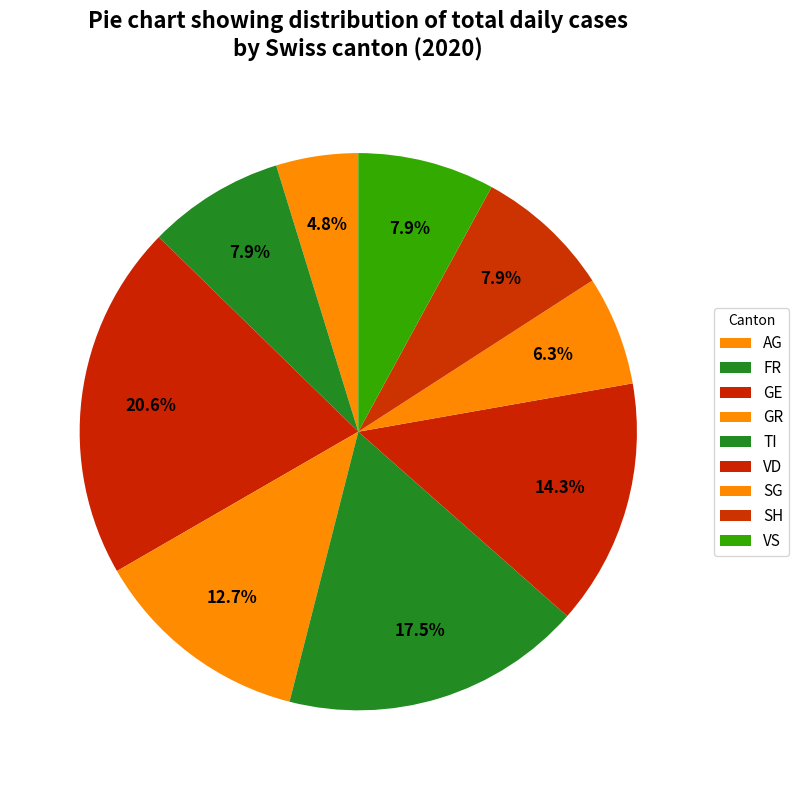

How many slices are in this pie chart?

9